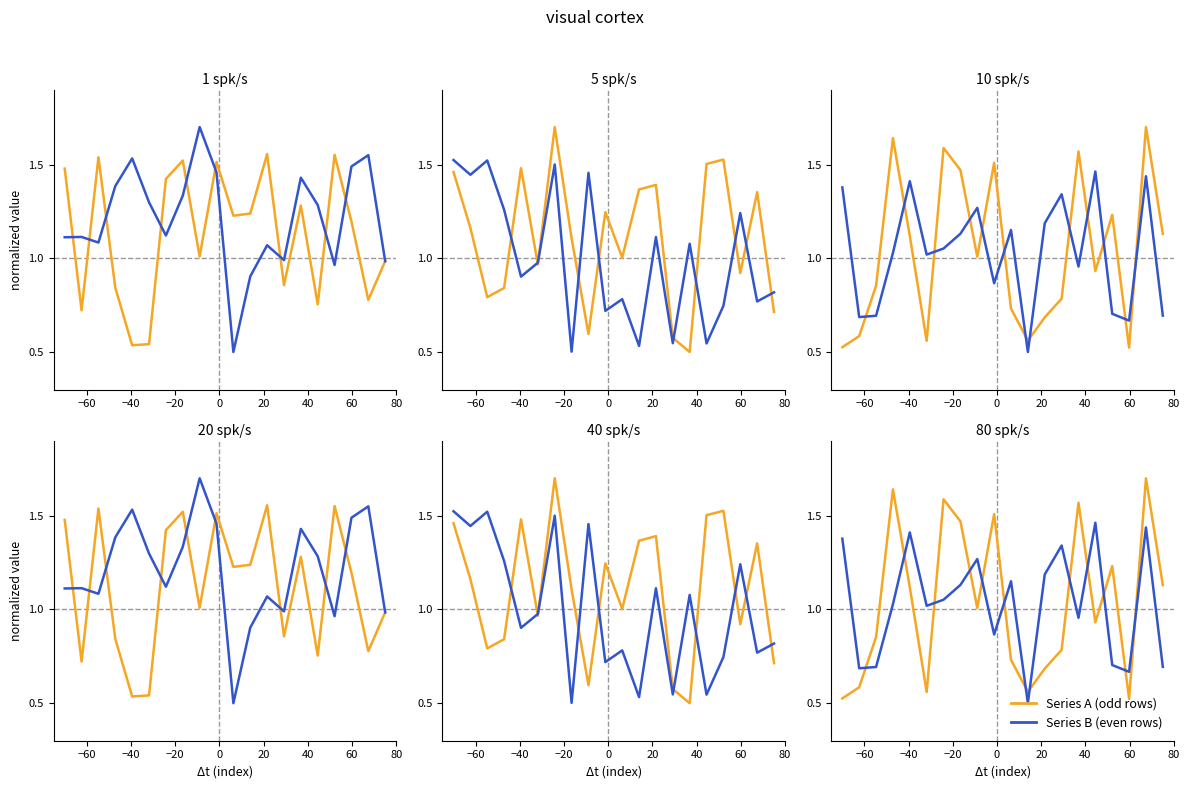

The value of Row 4 at 0 is 1.1. True or false?

True